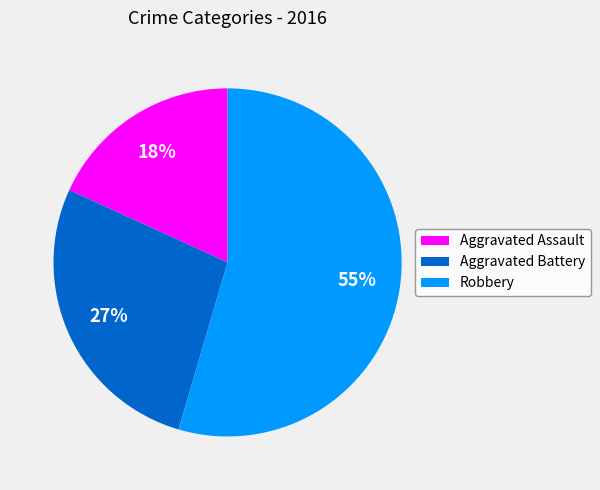

Which slice is the smallest?

Aggravated Assault